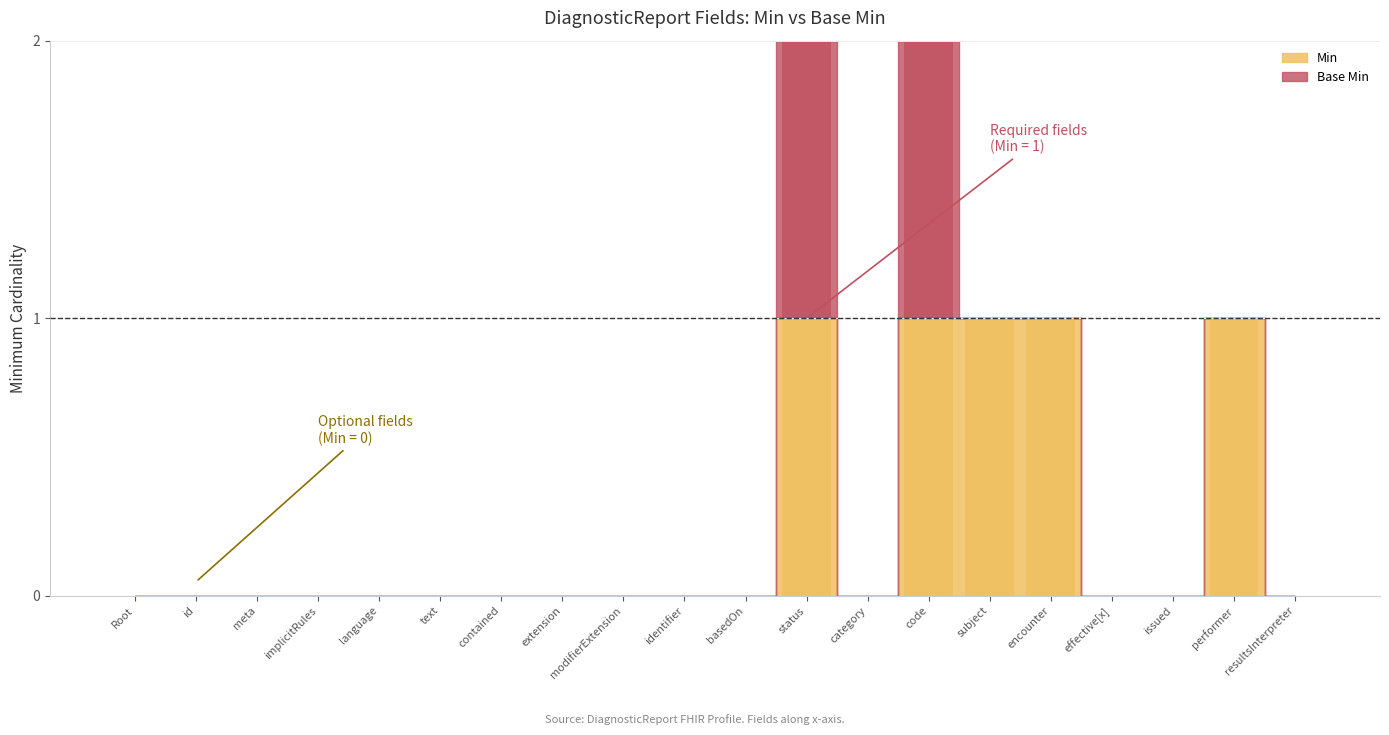

Is the value of Base Min at DiagnosticReport.contained greater than the value of Min at DiagnosticReport.subject?

No